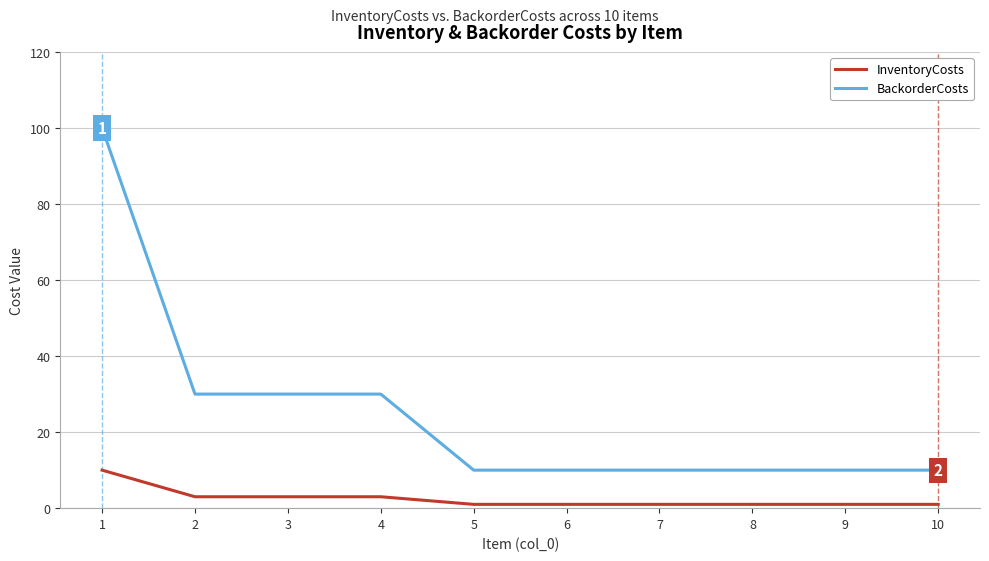

What is the lowest value of the BackorderCosts series?

10